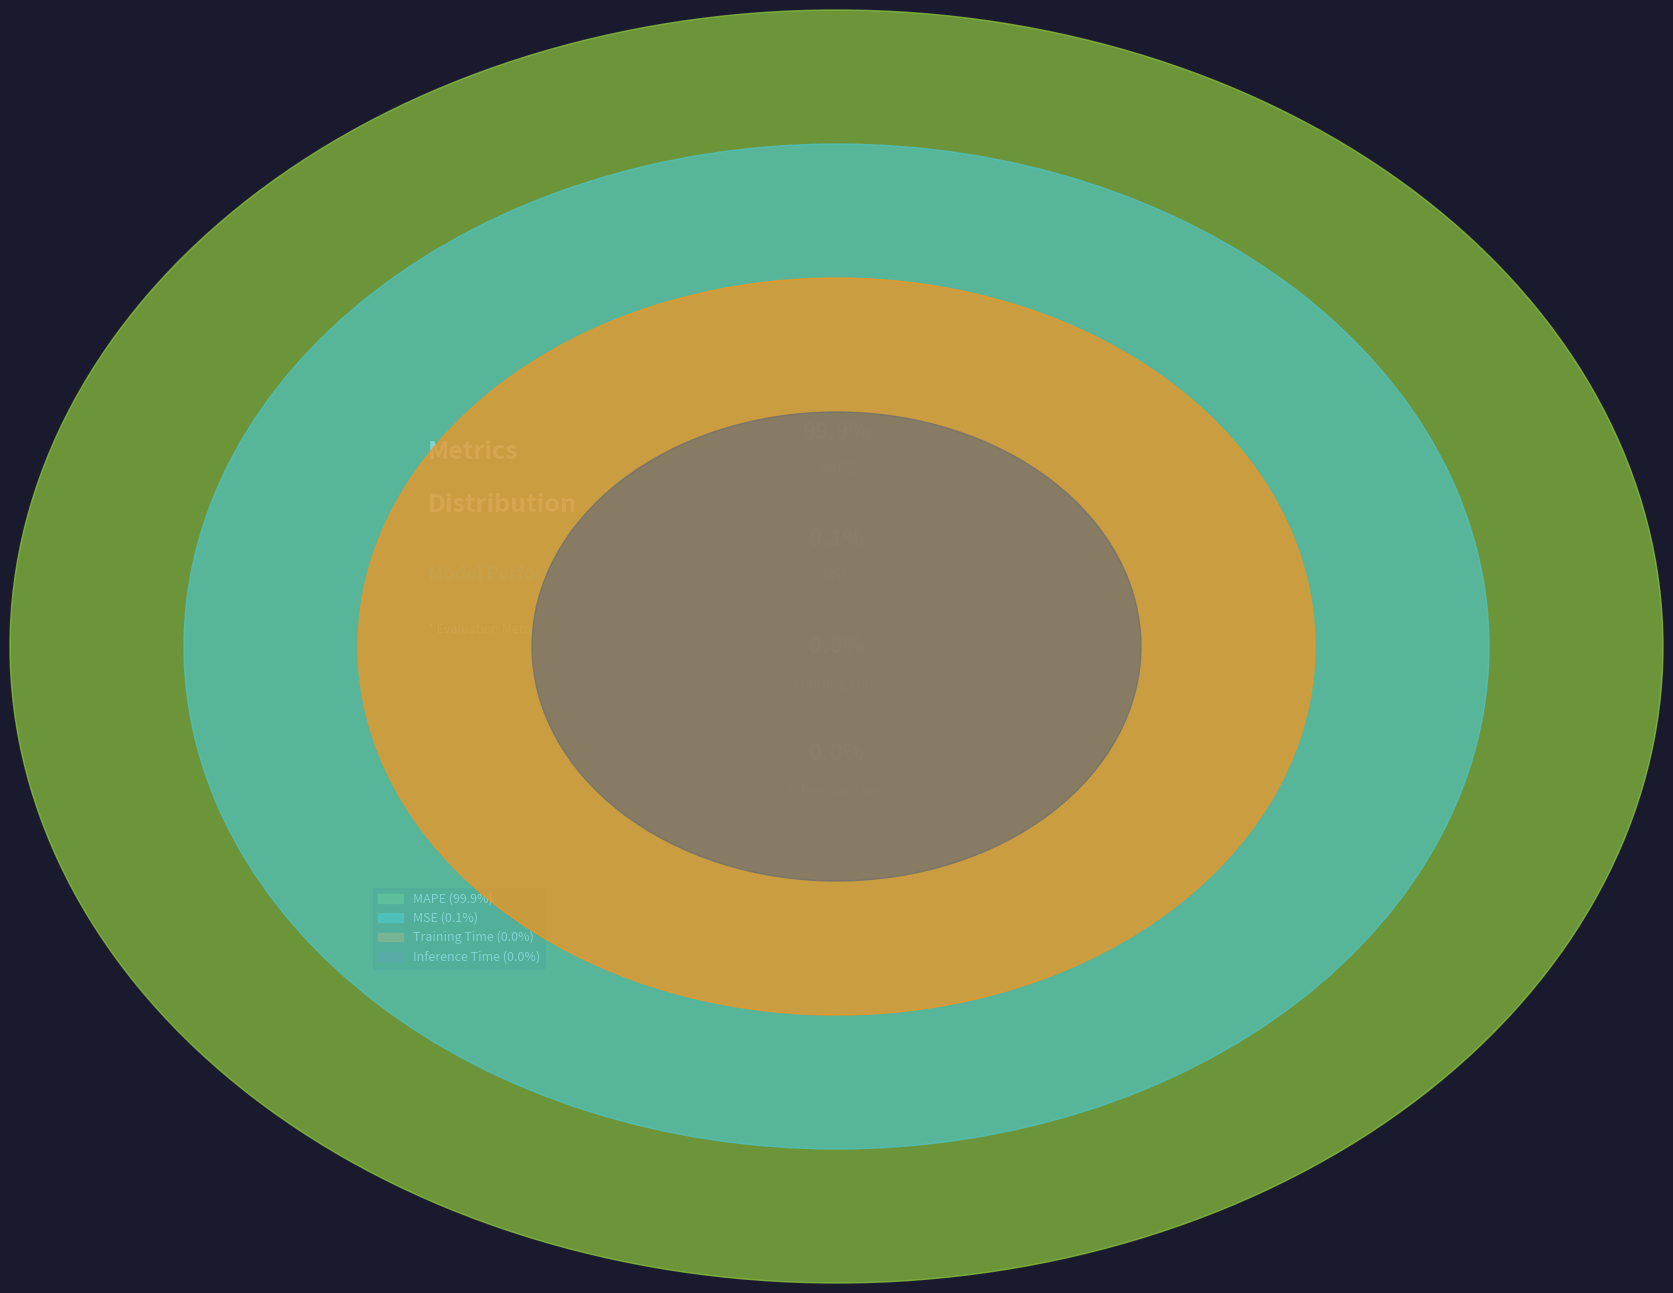

Is there a majority slice in this chart?

Yes